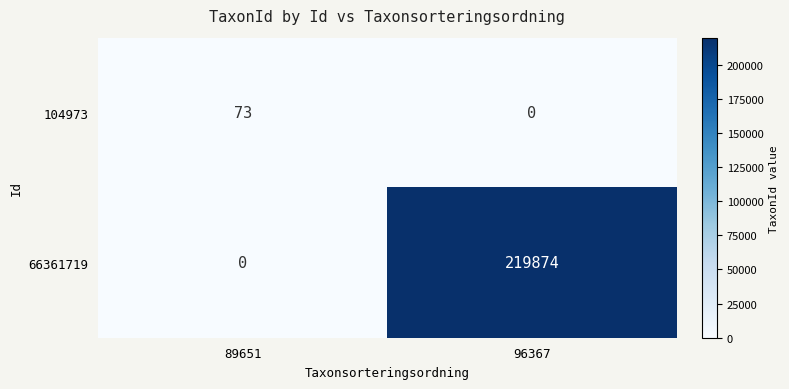

At which label is 66361719 closest to 109937?

89651